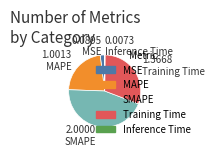

What is the largest slice in the pie chart?

SMAPE